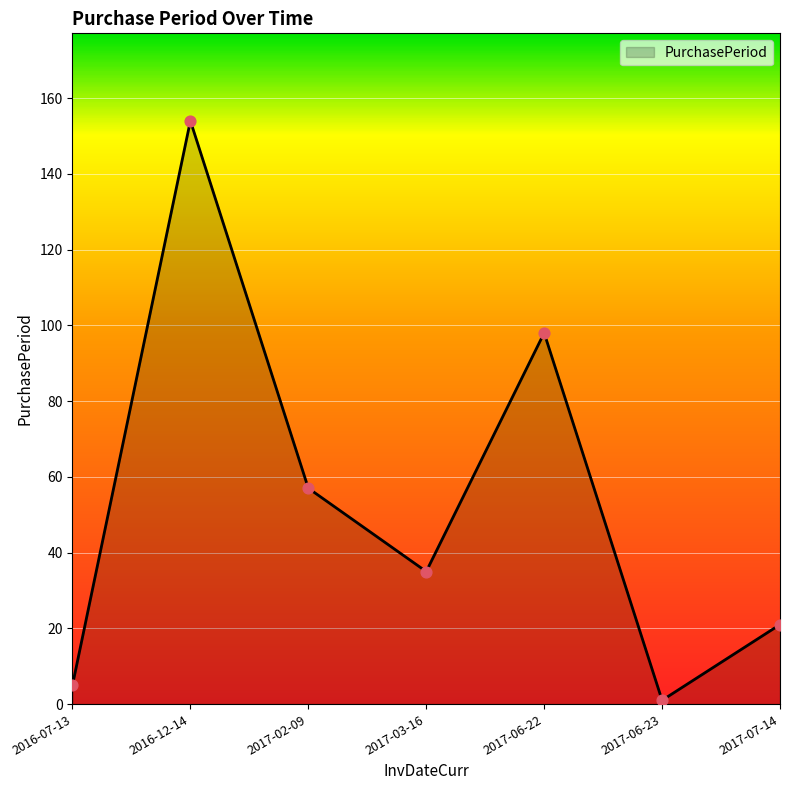

What is the change in value from 2017-02-09 to 2017-07-14?

-36